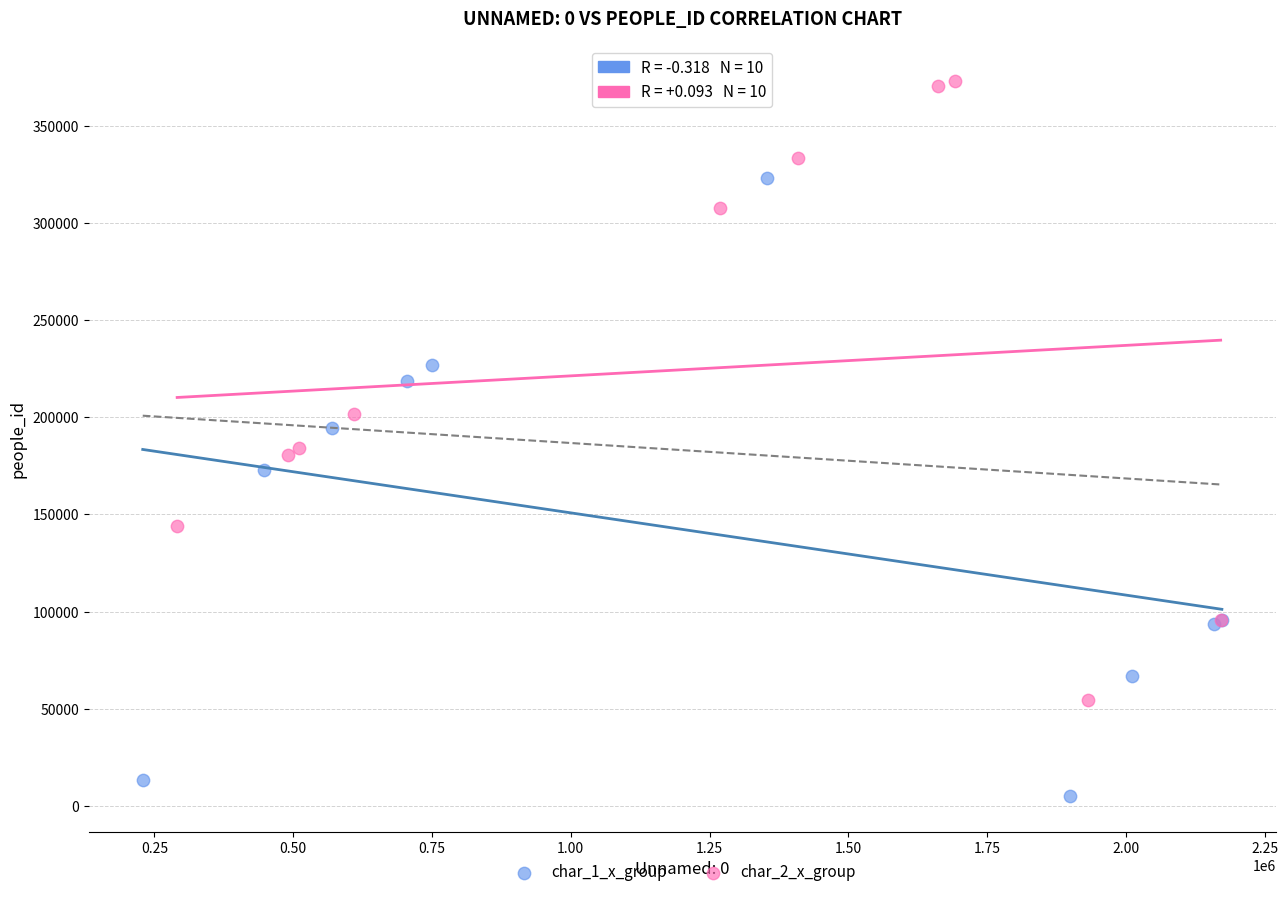

Which series reaches the maximum Y coordinate?

char_2_x_group